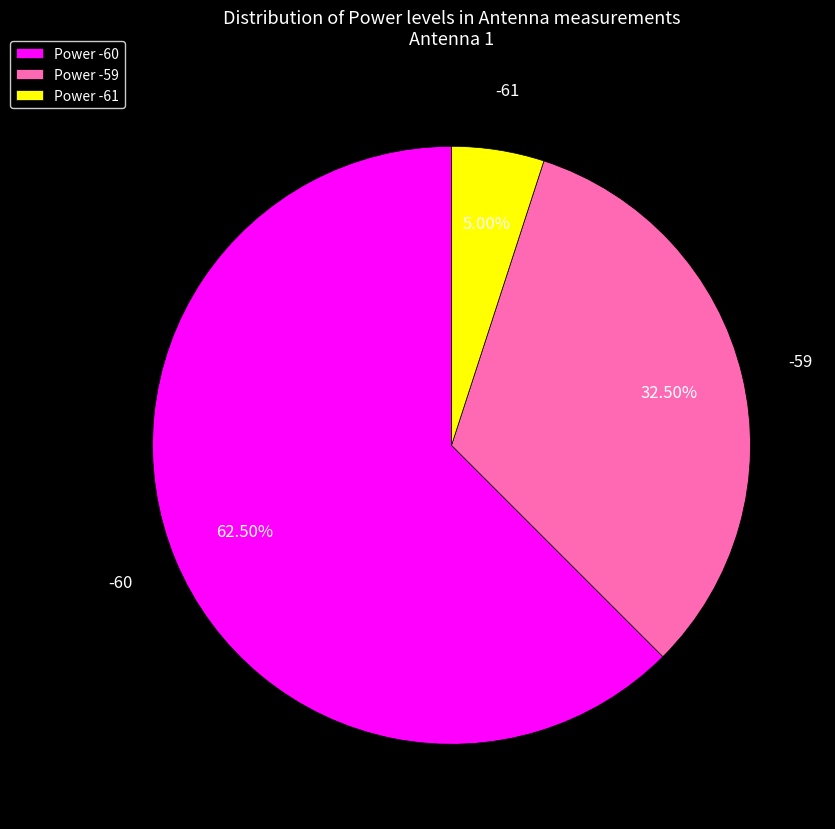

Which category has the biggest portion of the pie?

Power -60